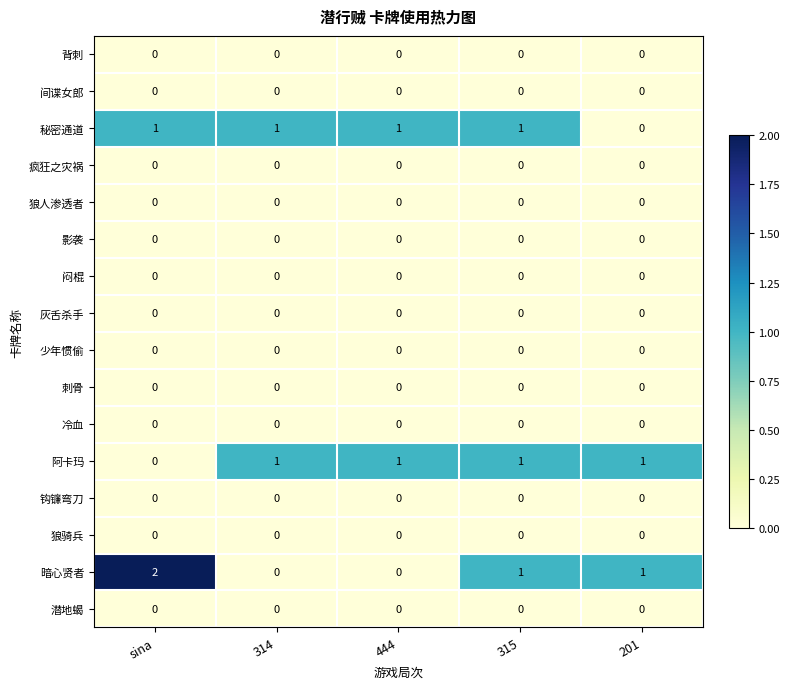

How many data points does each series have?

5